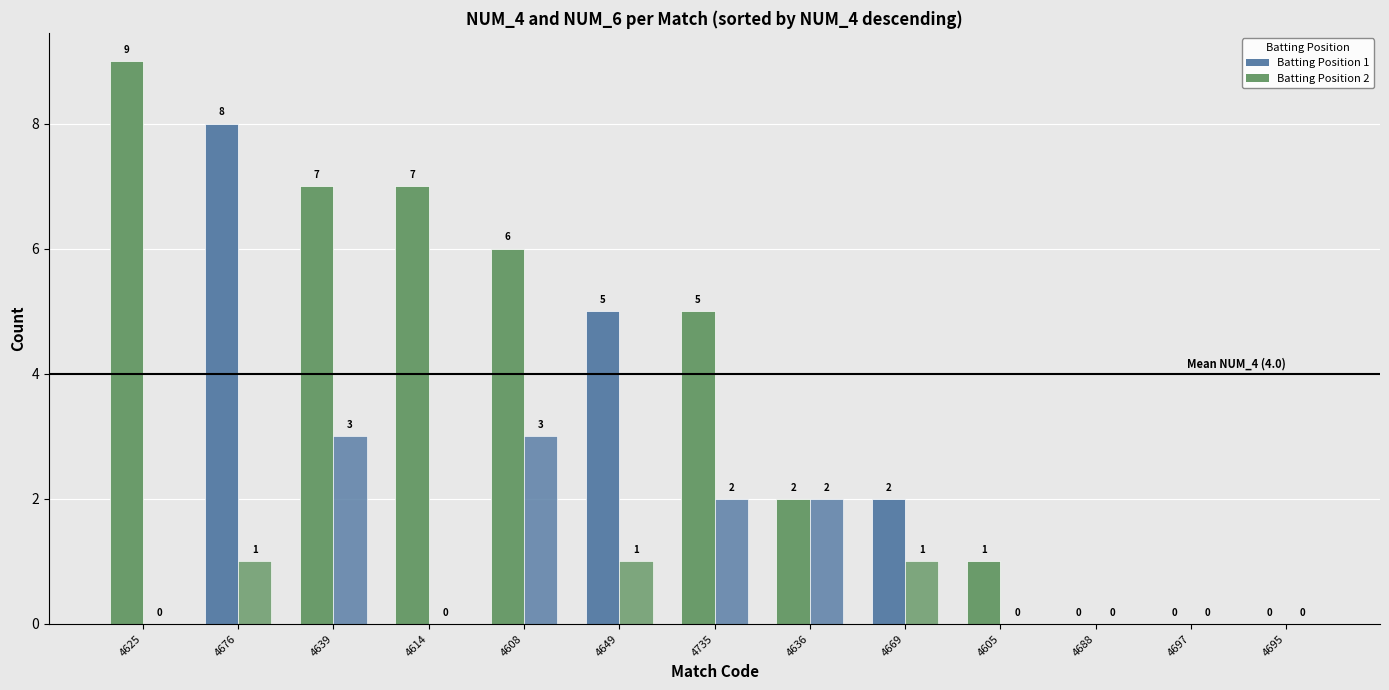

True or false: NUM_6 has a value of 2 at 4649.

False